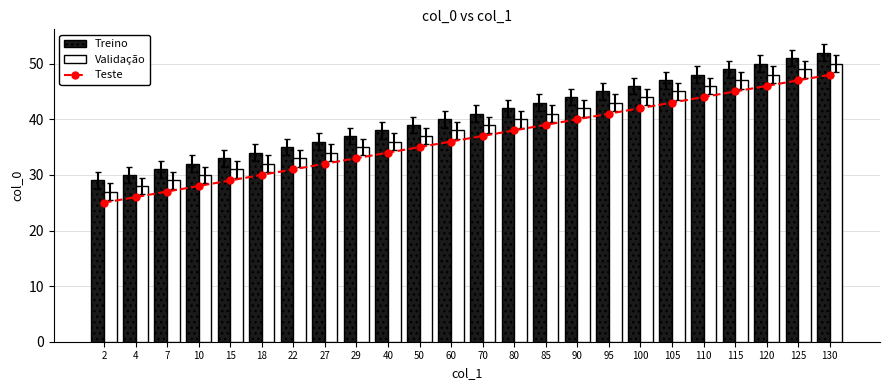

What are all the series names shown in the legend?

Teste, Treino, Validação